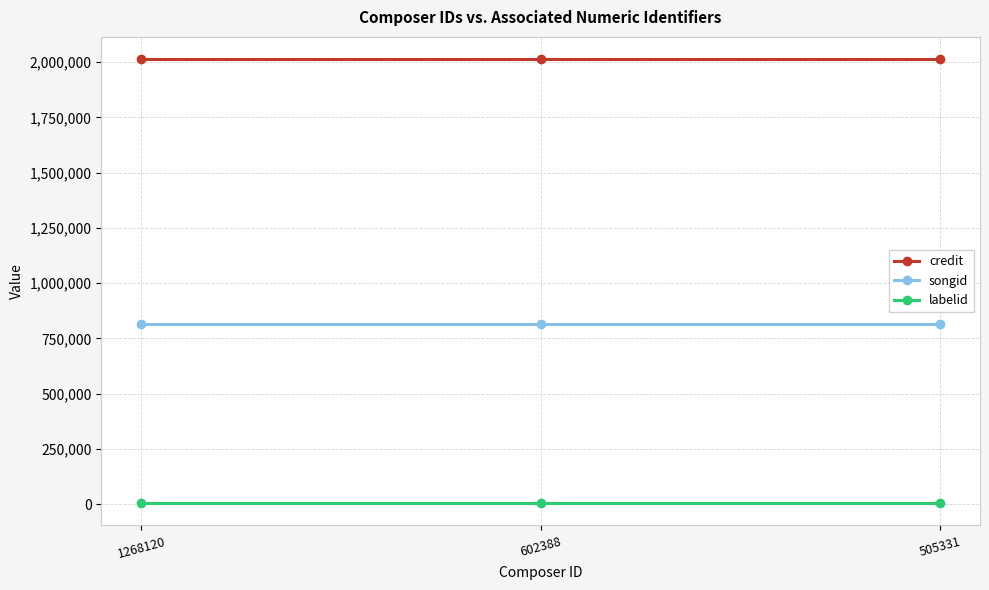

What is the total value across all series at 602388?

2833149